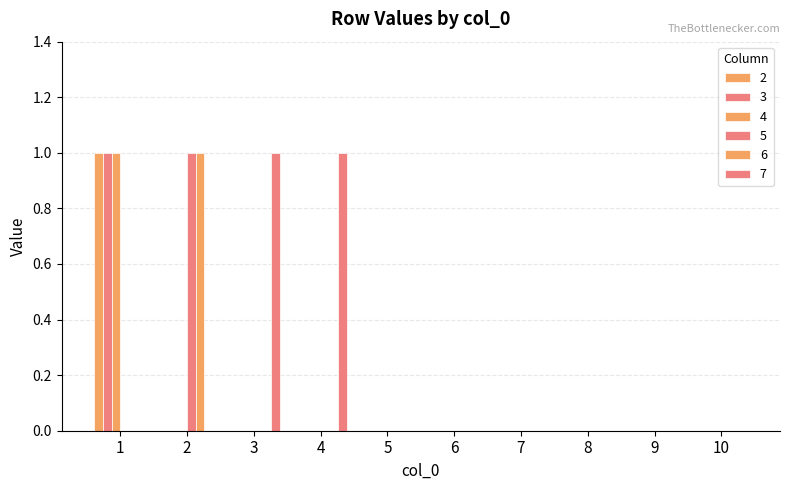

Count the number of data series in this chart.

6